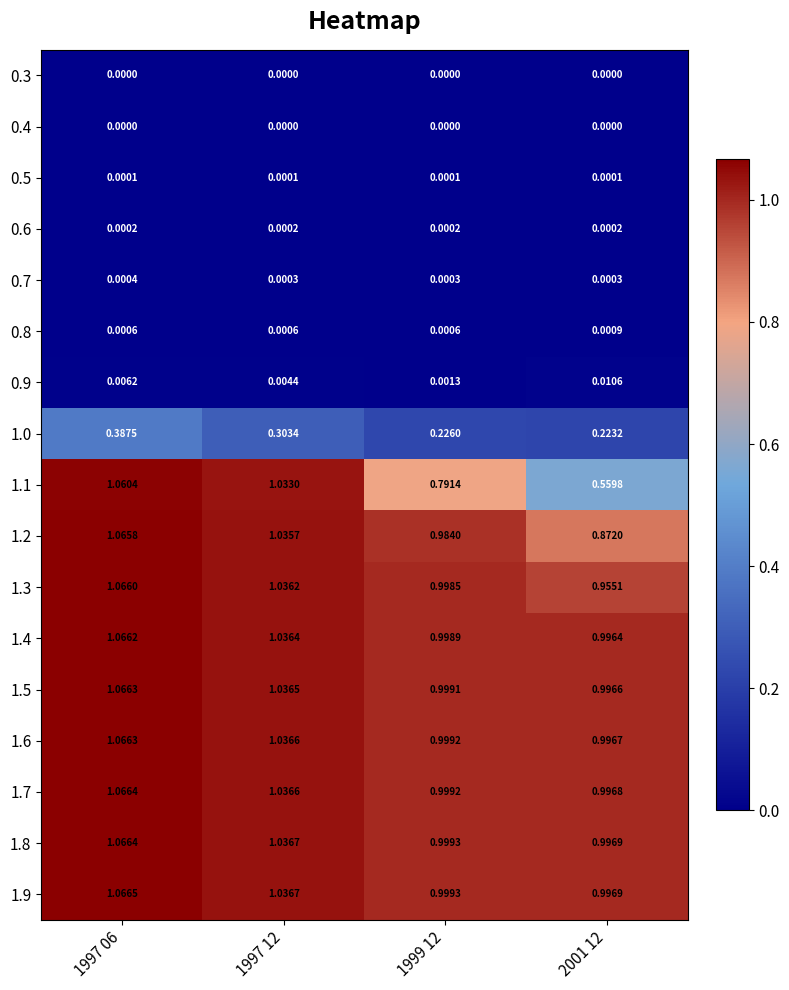

Count the number of data series in this chart.

17